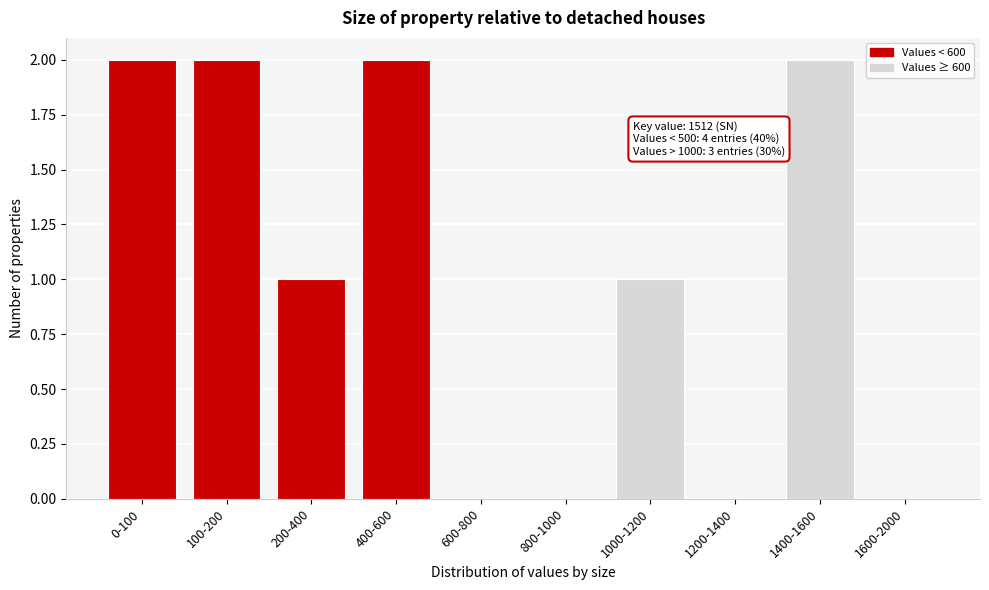

Reading right to left, list all the values displayed in this chart.

1600-2000=0	1400-1600=2	1200-1400=0	1000-1200=1	800-1000=0	600-800=0	400-600=2	200-400=1	100-200=2	0-100=2